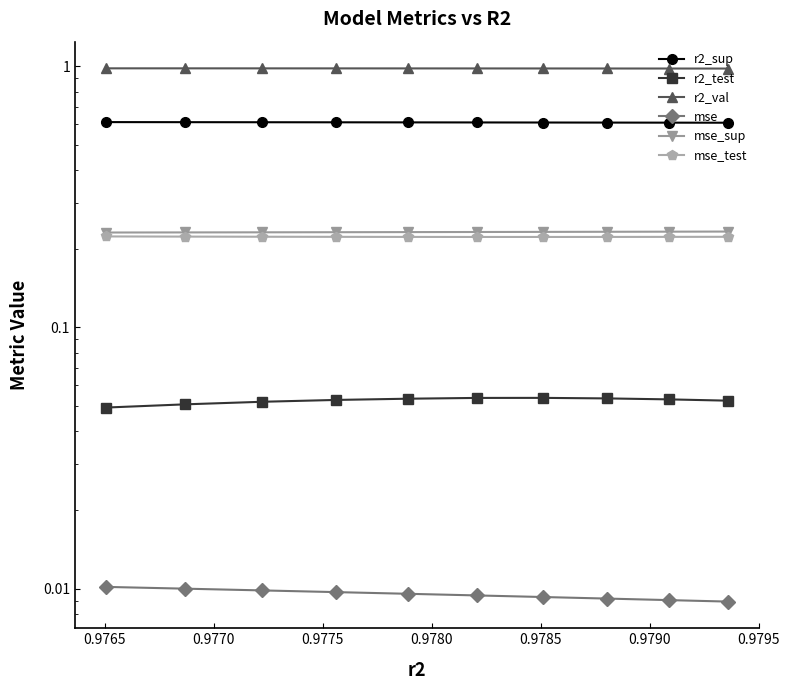

Does the chart display data point markers on the line(s)?

Yes